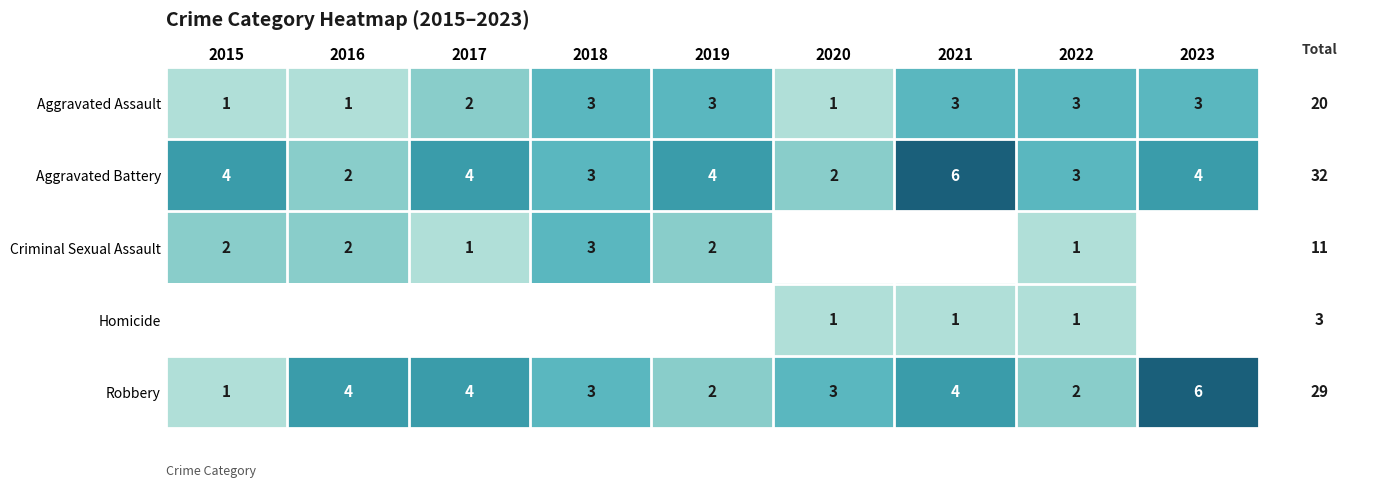

Between 2016 and 2020, which is larger?

2016